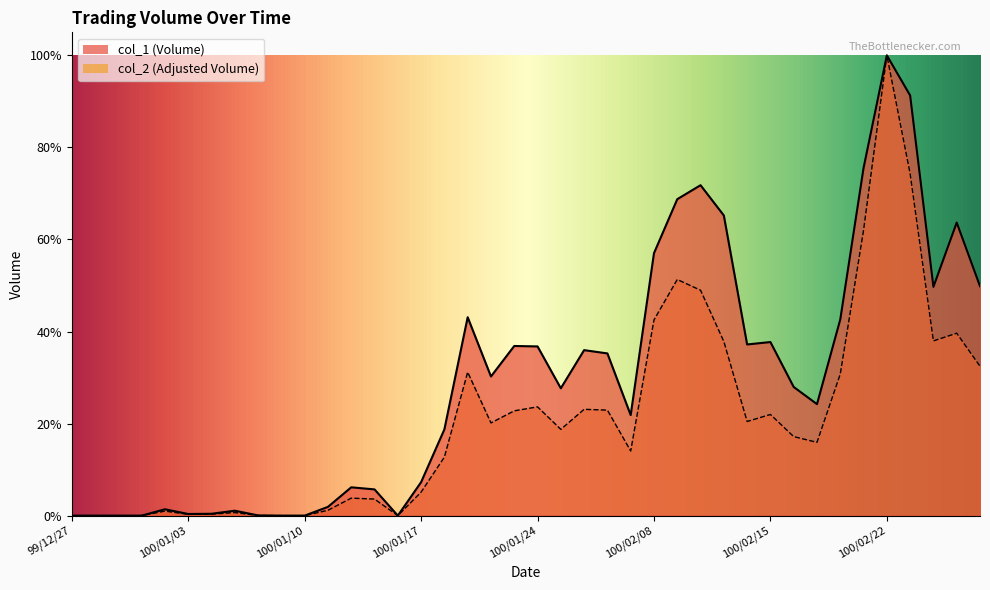

Which series has the widest spread of values?

col_1